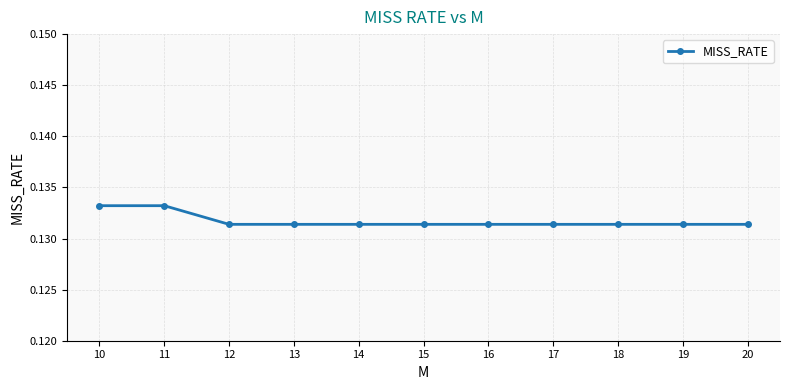

What is the sum of all values?

1.4